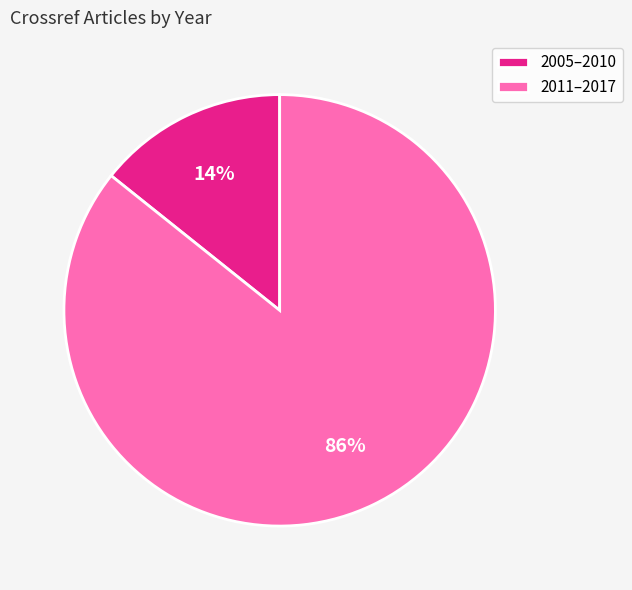

How many segments does this pie chart have?

2